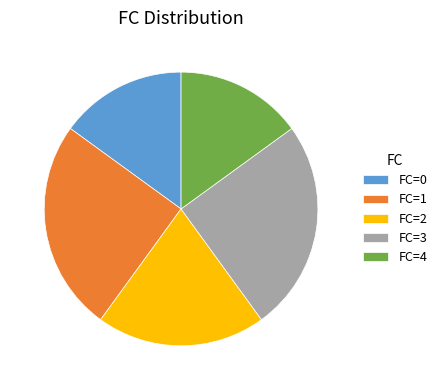

The FC=3 slice represents 38% of the pie. True or false?

False